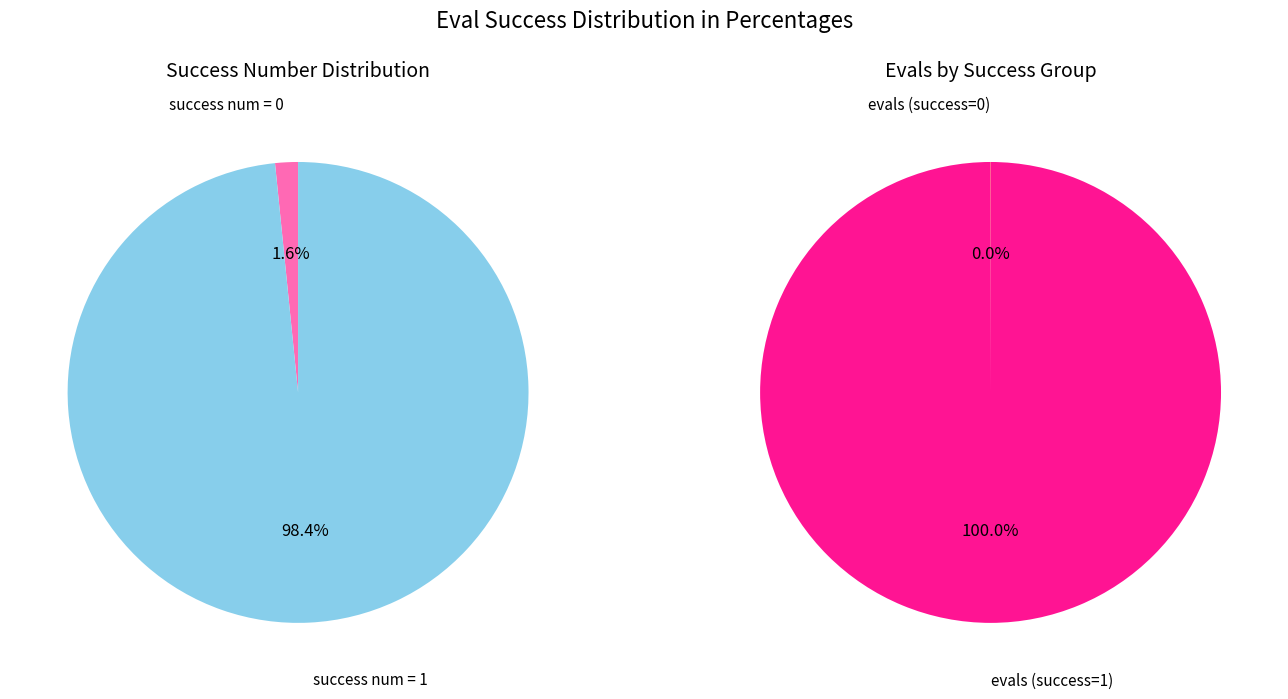

Count the number of slices in the pie.

2